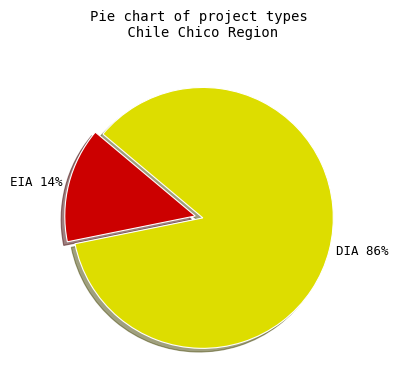

Count the number of slices in the pie.

2